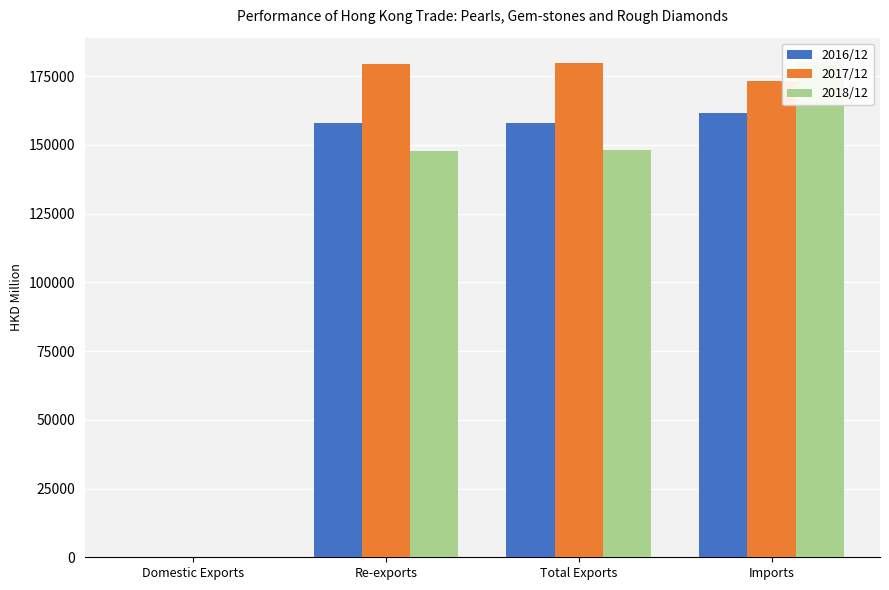

Is it true that 2016/12 equals 81244.7 at Imports?

False